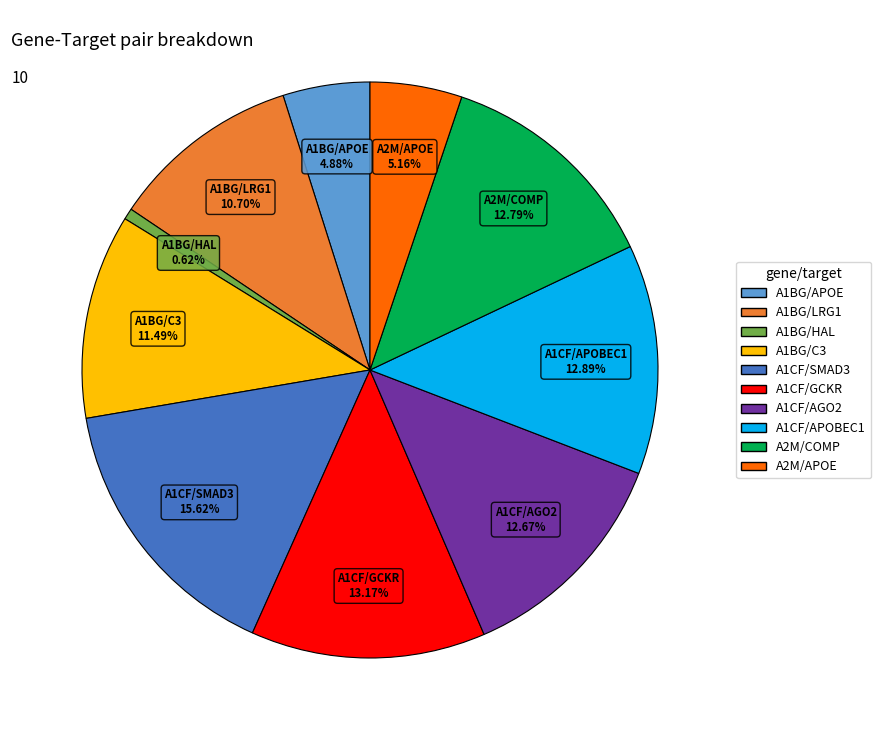

Is there any slice that represents more than half of the pie?

No